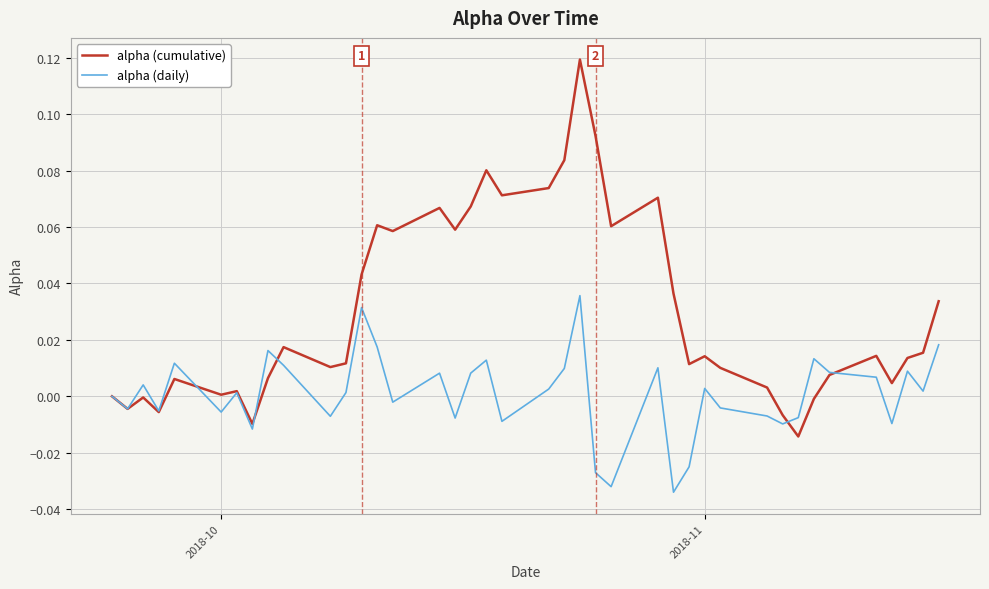

Which series has the widest spread of values?

alpha (cumulative)